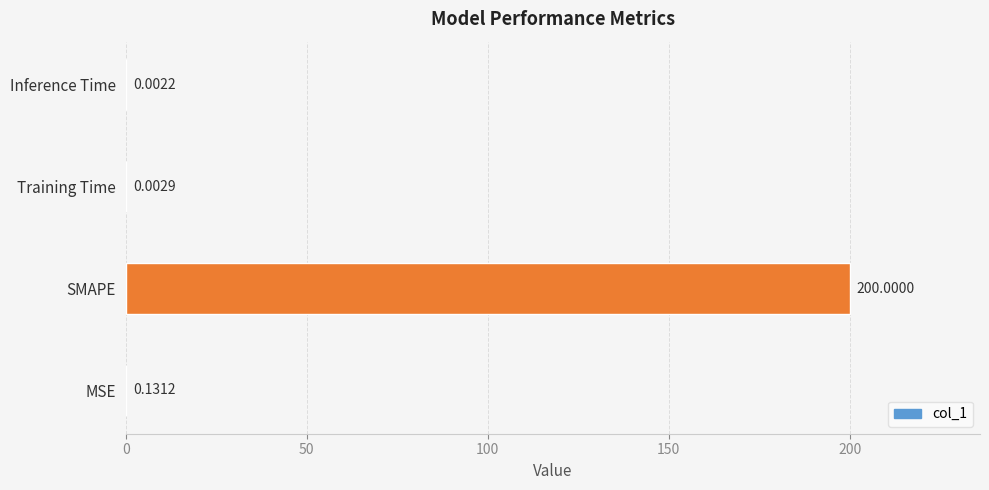

Which has a higher value, Inference Time or Training Time?

Training Time